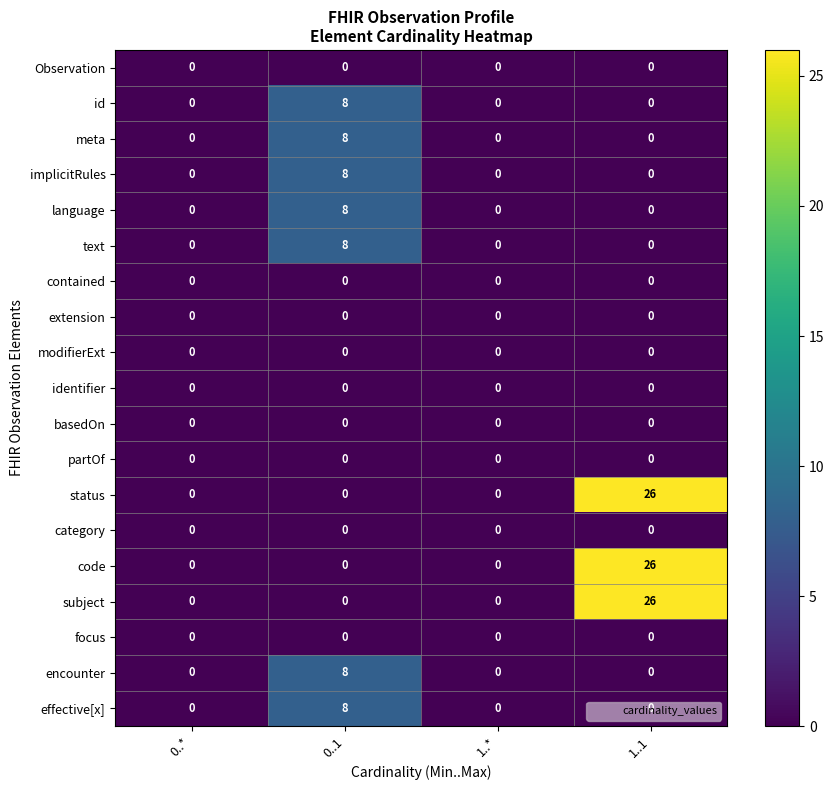

The value of meta at 1..1 is 0. True or false?

True